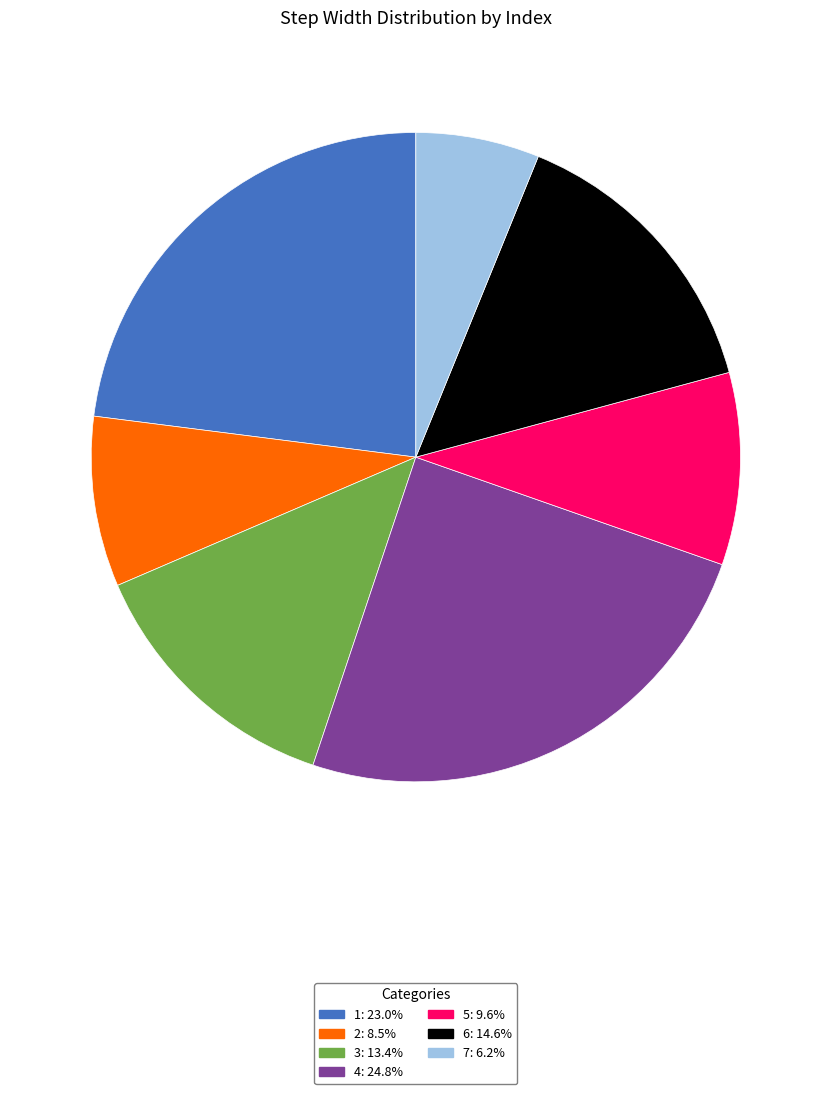

Do 7: 6.2% and 3: 13.4% together represent more than half of the pie?

No